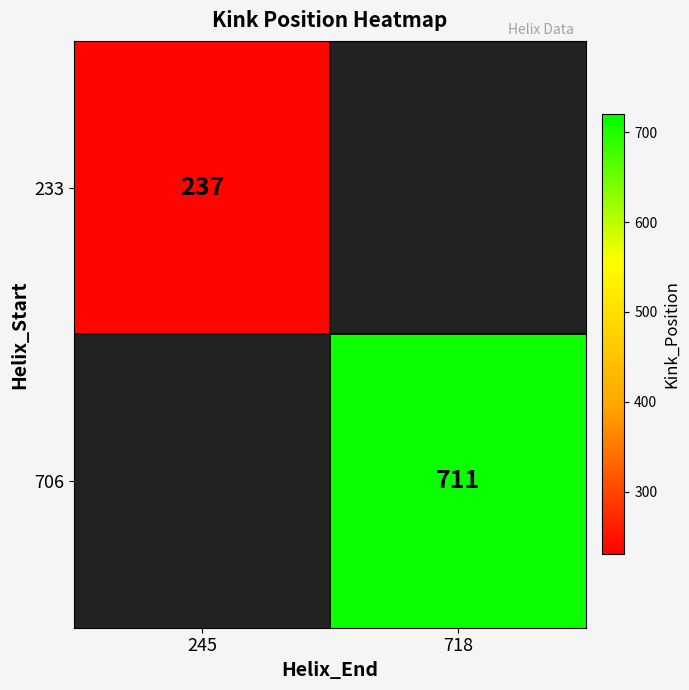

The value of 233 at 245 is 355.5. True or false?

False